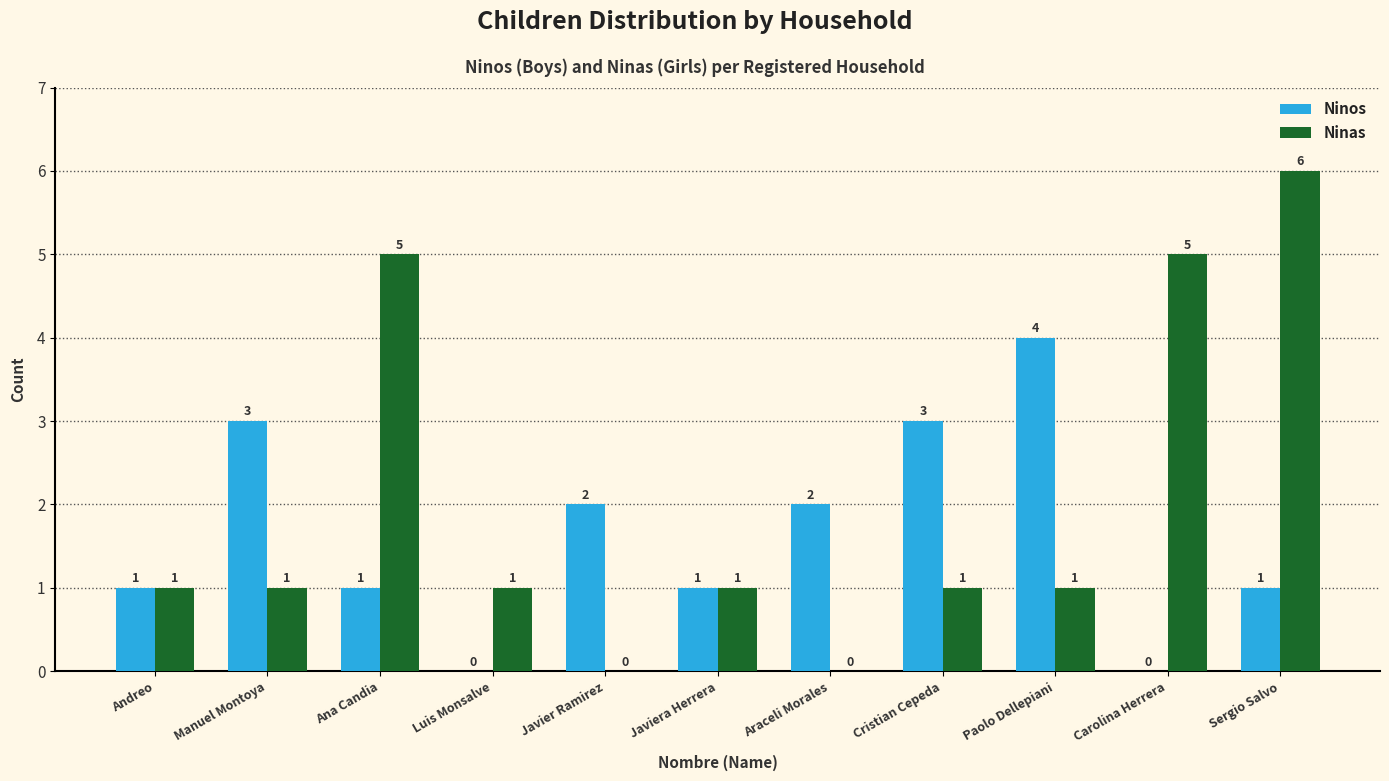

What is the sum of the Ninos values at Javier Ramirez and Andreo?

3